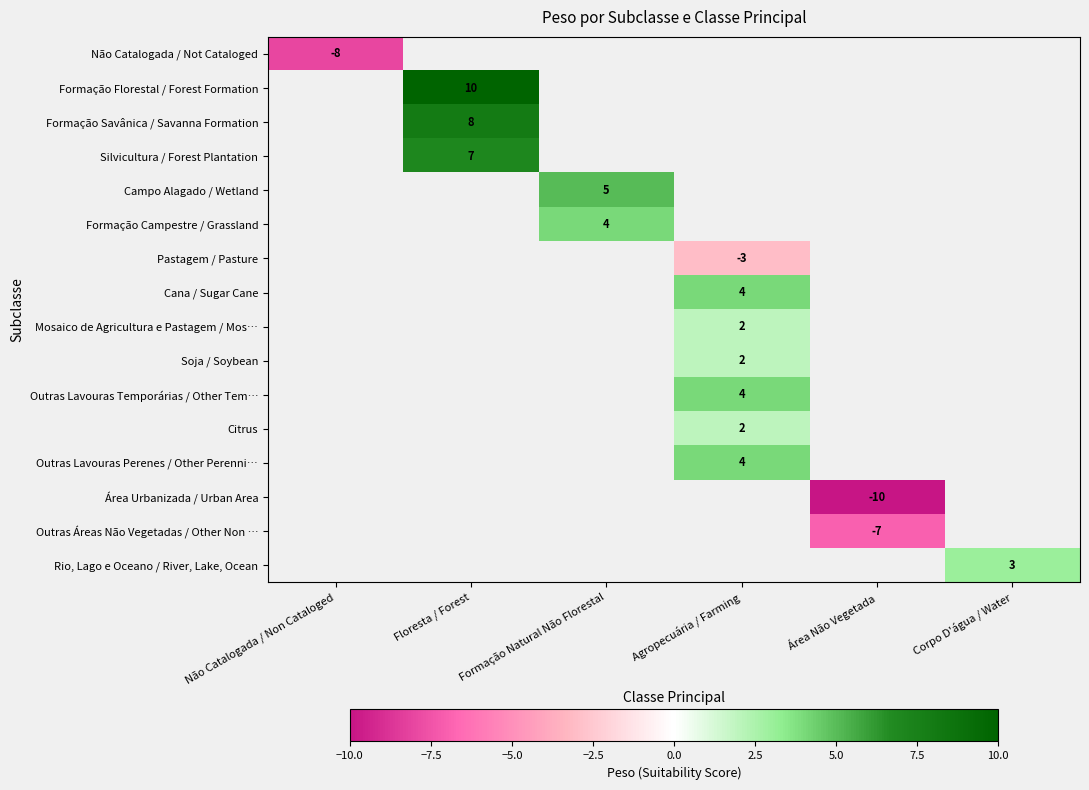

The value of Área Urbanizada / Urban Area at Área Não Vegetada is -10. True or false?

True